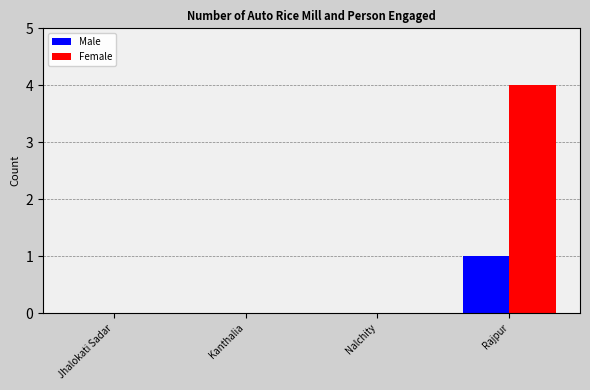

Which series has the largest total across all categories?

Female